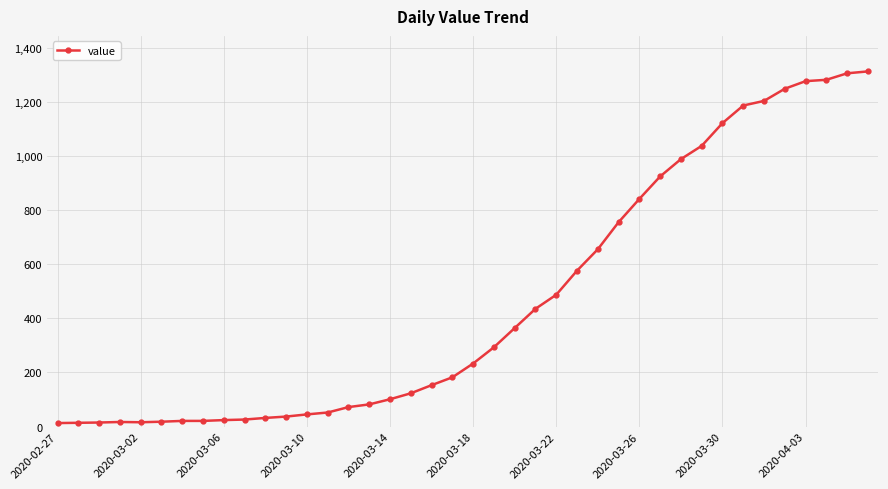

What is the sum of all values?

18584